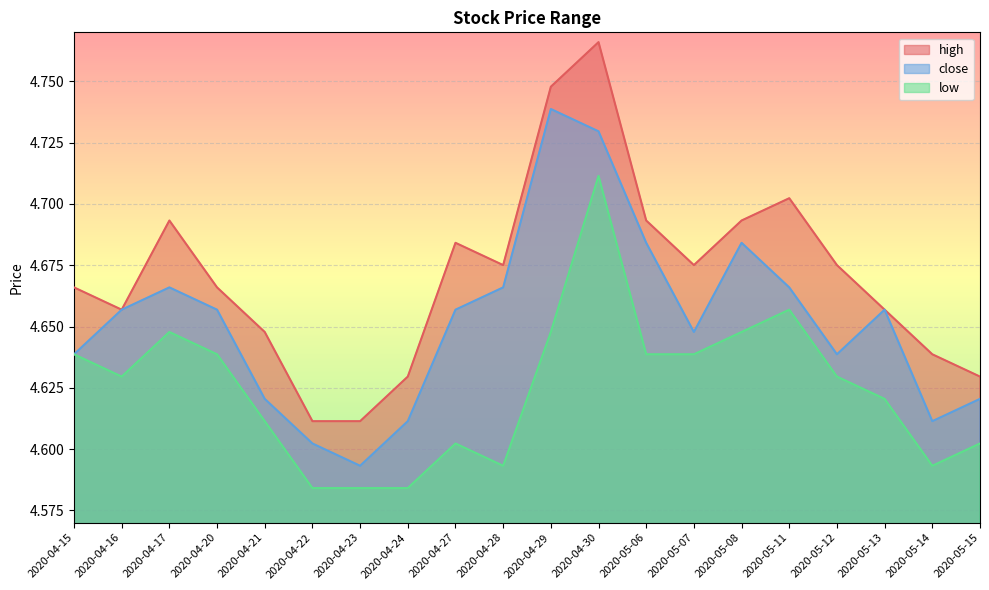

At which category is the sum across all series the highest?

2020-04-30